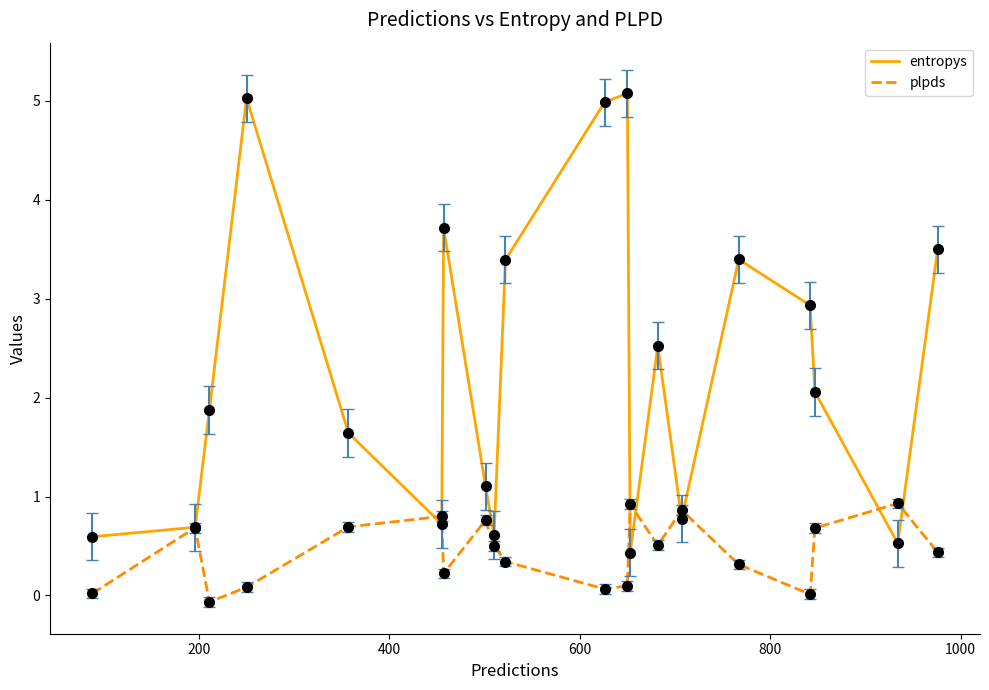

What is the lowest value of the entropys series?

0.4